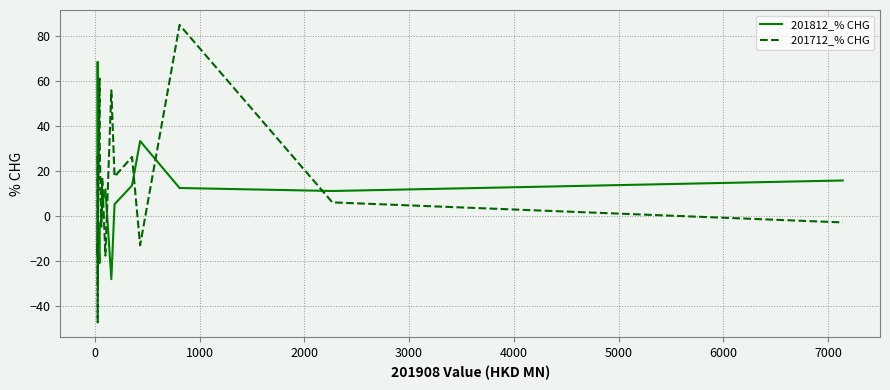

Does the chart display data point markers on the line(s)?

No